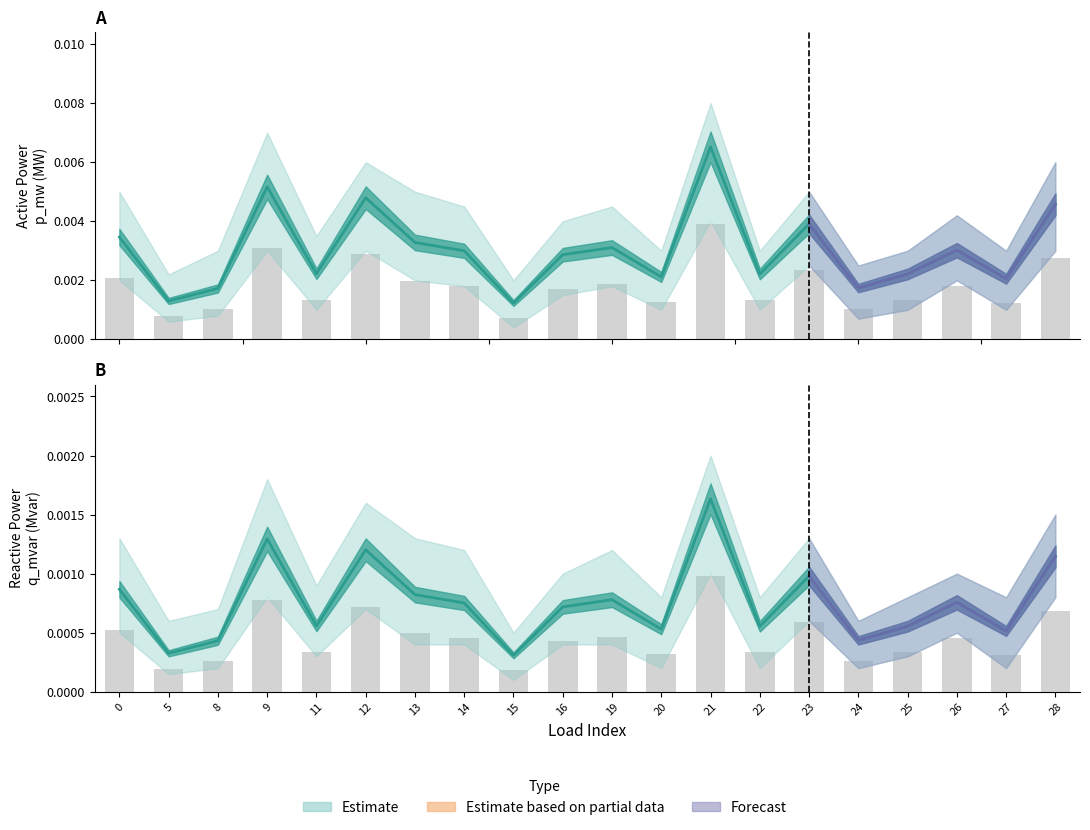

At how many categories does at least one series exceed 0?

20